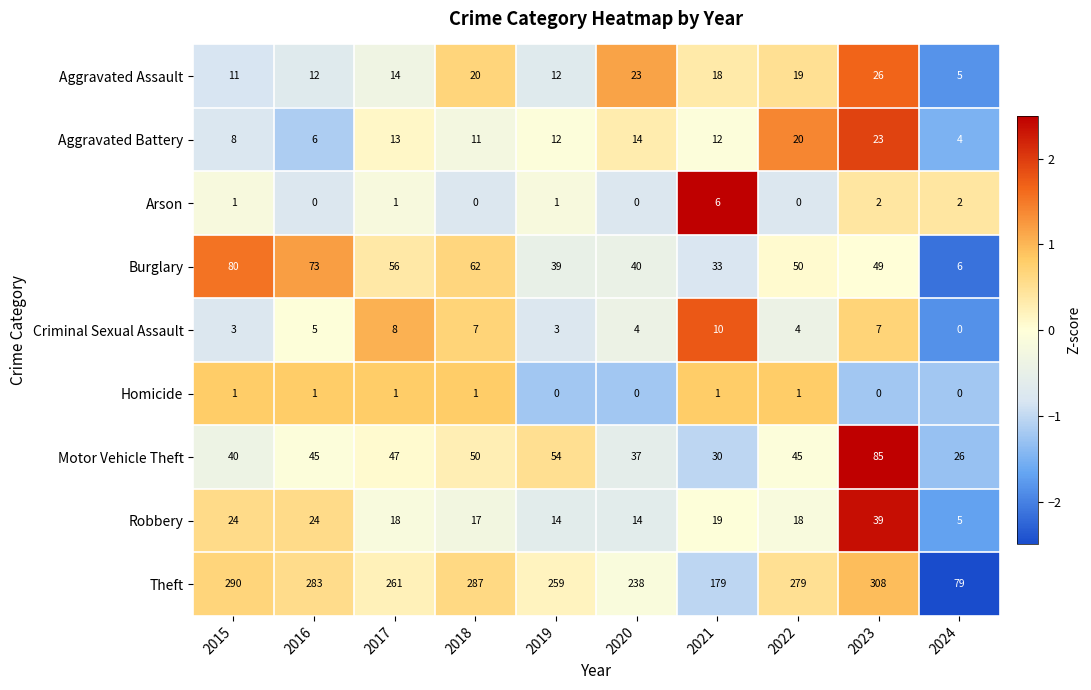

Is it true that Arson equals -4 at 2020?

False